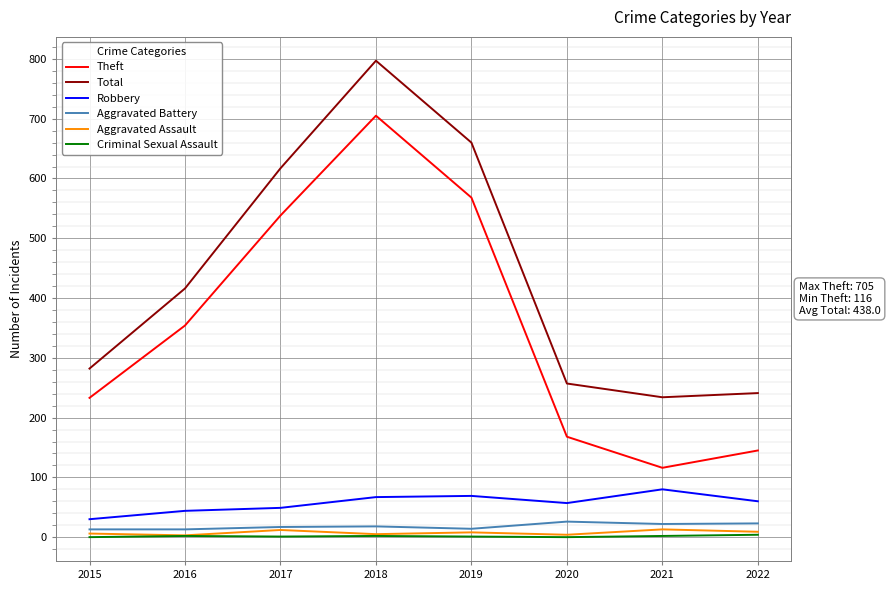

What is the total value across all series at 2020?

512